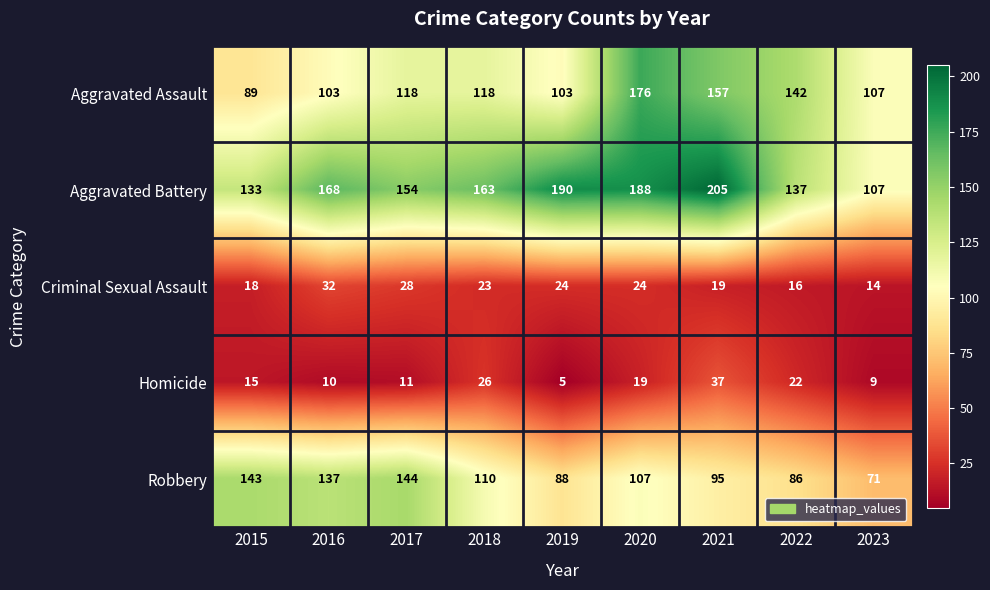

Which series has the largest range (max minus min)?

Aggravated Battery